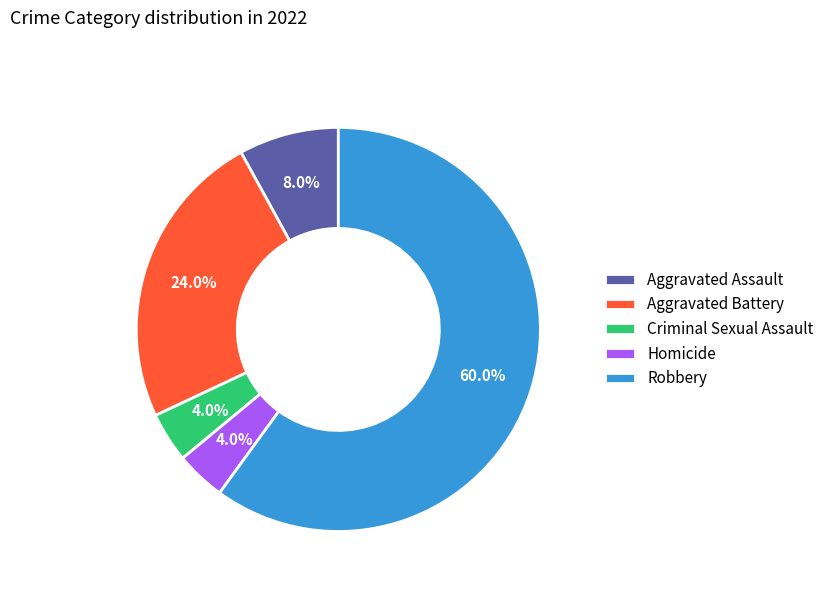

Between Robbery and Aggravated Battery, which is larger?

Robbery